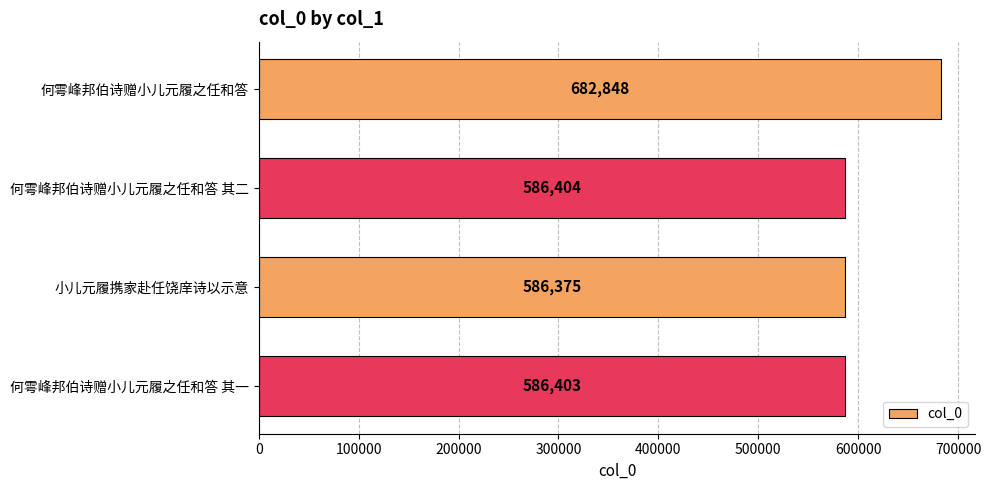

What is the minimum value shown in the chart?

586375